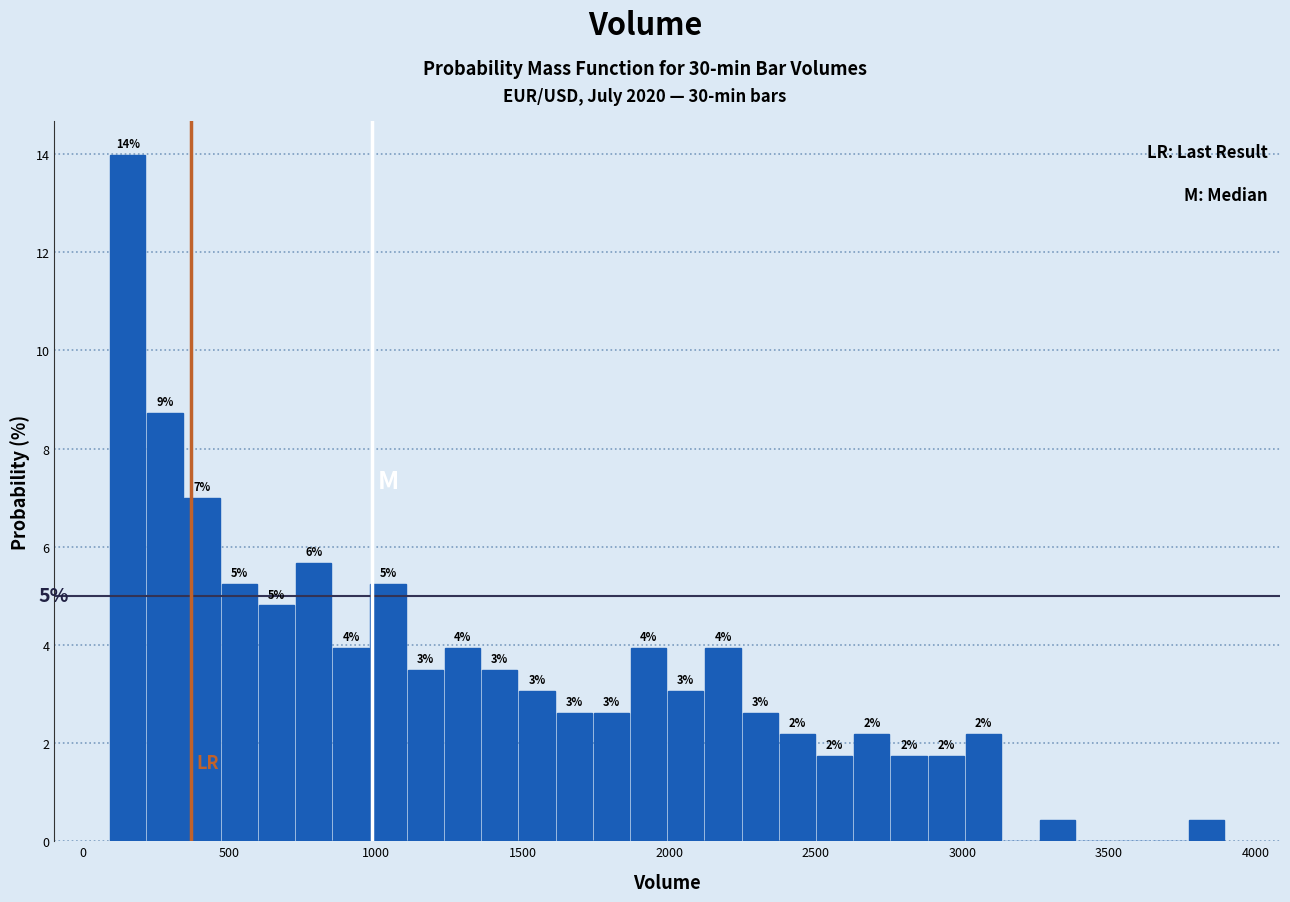

Read against the x-axis, roughly where is the centre of the tallest bar?

150